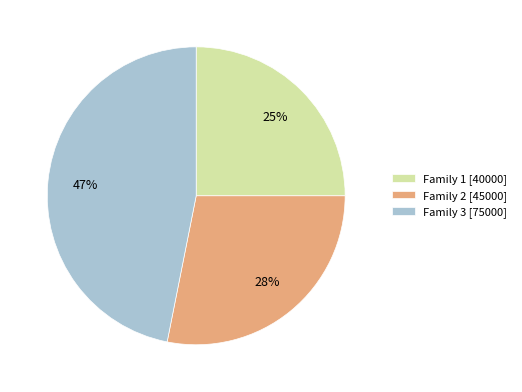

To the nearest percent, what is the average slice percentage?

33%